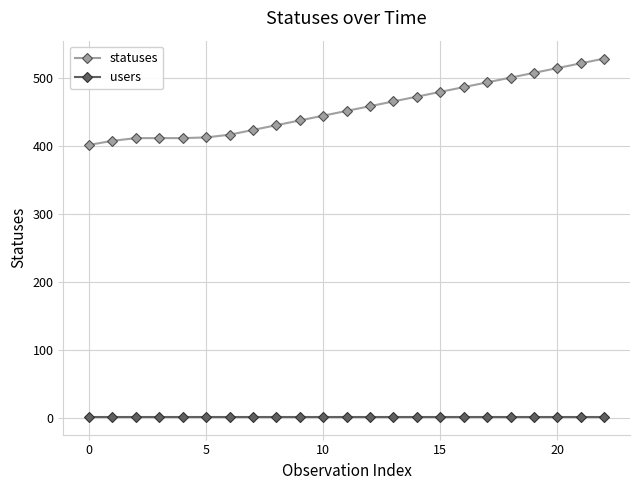

Which series has the widest spread of values?

statuses